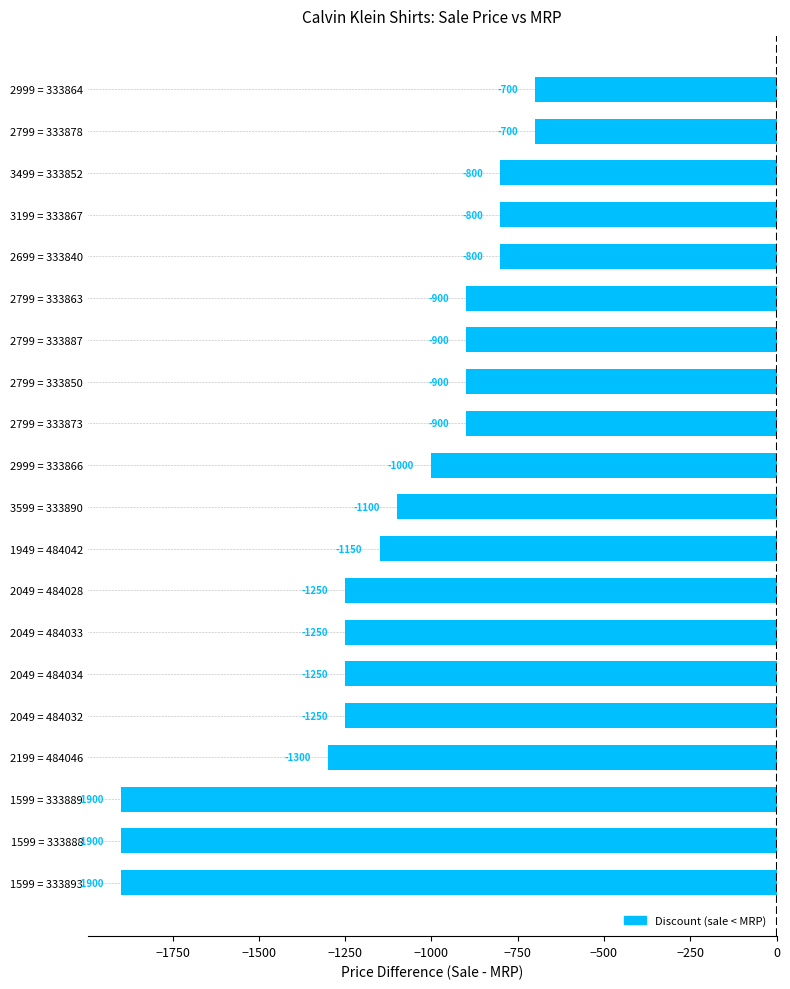

Reading top to bottom, what are all the values shown in this chart?

2999 = 333864=-700	2799 = 333878=-700	3499 = 333852=-800	3199 = 333867=-800	2699 = 333840=-800	2799 = 333863=-900	2799 = 333887=-900	2799 = 333850=-900	2799 = 333873=-900	2999 = 333866=-1000	3599 = 333890=-1100	1949 = 484042=-1150	2049 = 484028=-1250	2049 = 484033=-1250	2049 = 484034=-1250	2049 = 484032=-1250	2199 = 484046=-1300	1599 = 333889=-1900	1599 = 333888=-1900	1599 = 333893=-1900